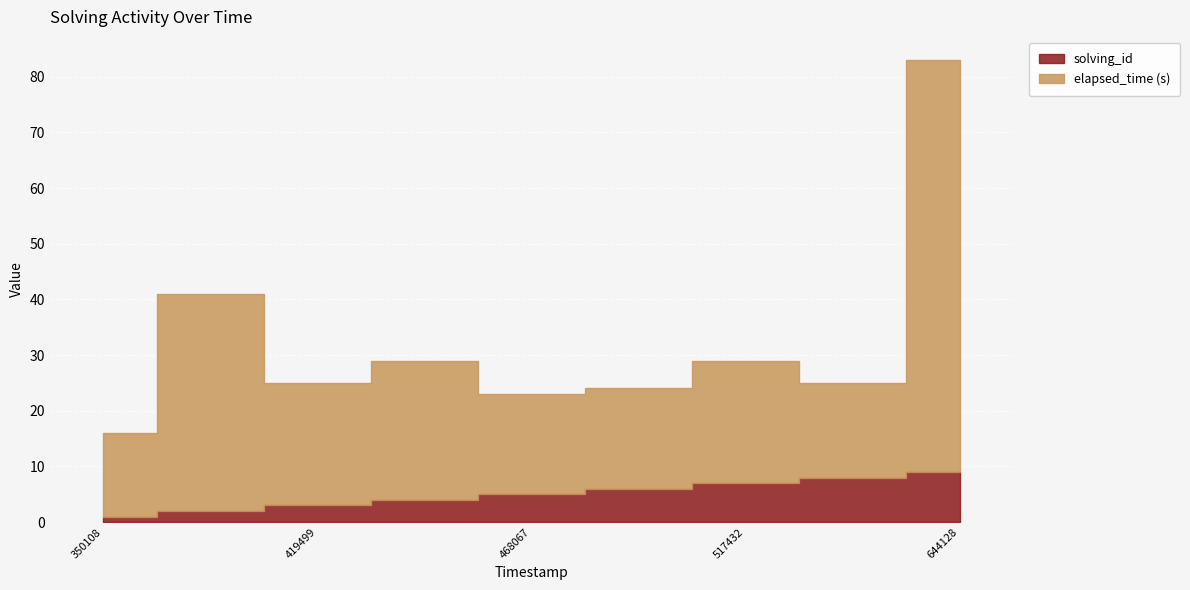

Between 1542125419499 and 1542125644128, which series saw the biggest shift?

elapsed_time